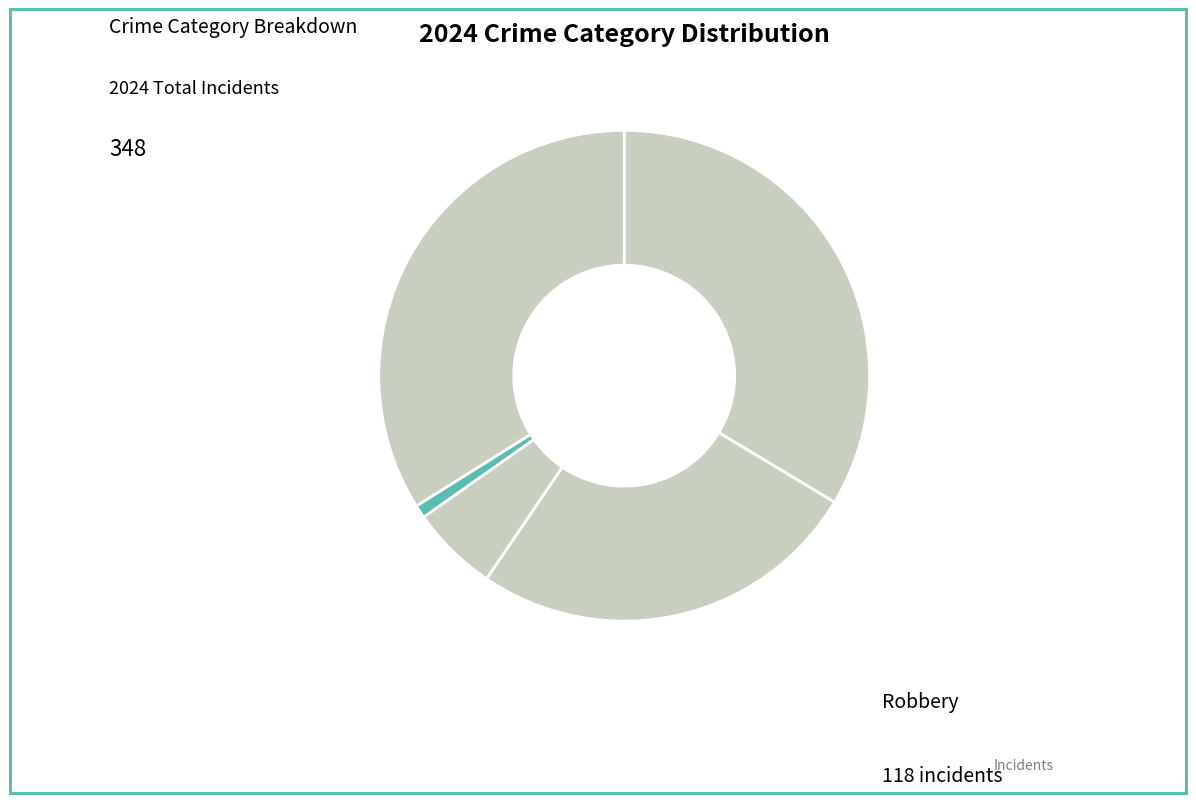

How many segments does this pie chart have?

5